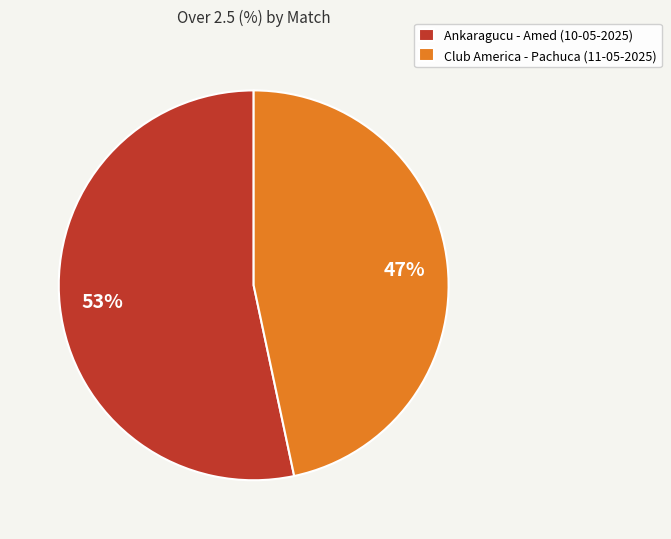

To the nearest percent, what percentage of the pie is Ankaragucu - Amed (10-05-2025)?

53%